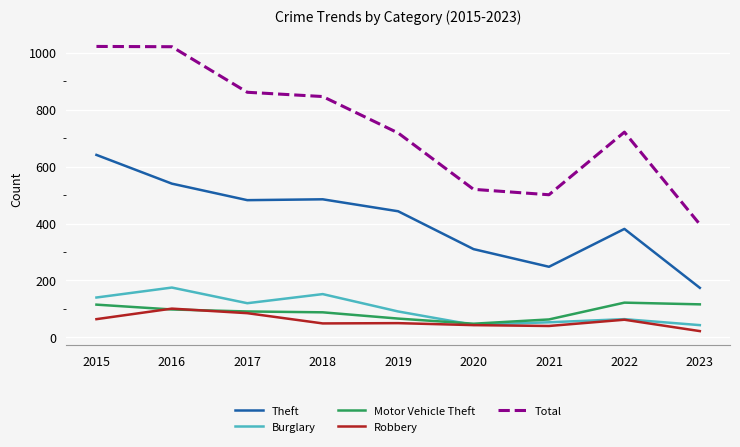

Is the value of Theft at 2015 greater than the value of Robbery at 2022?

Yes